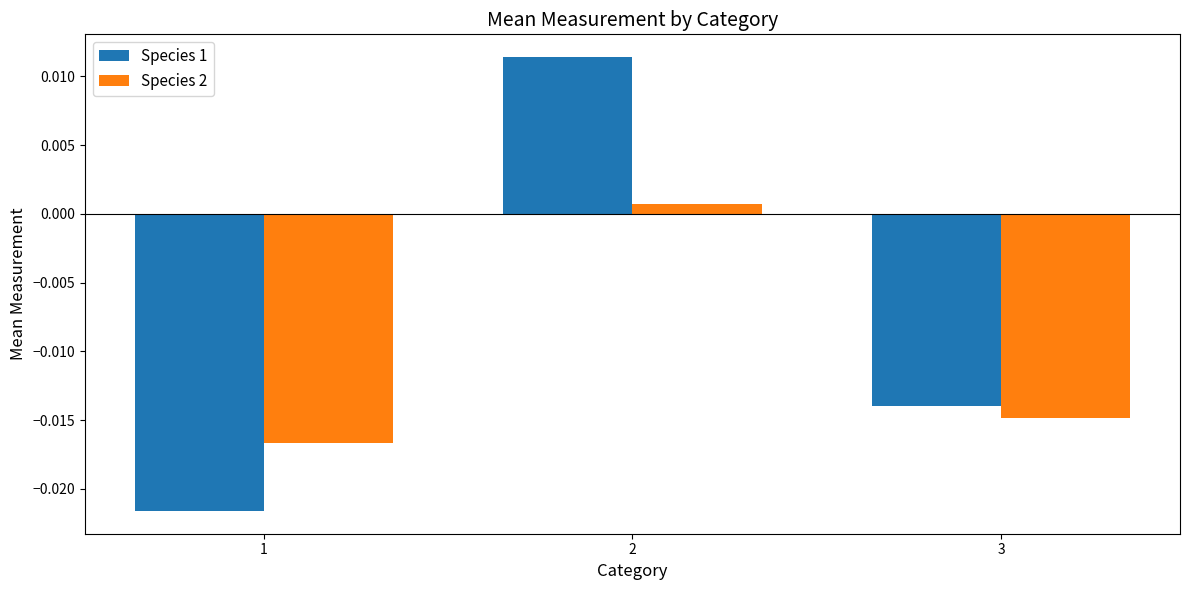

At which label is Species 2 closest to 0?

2